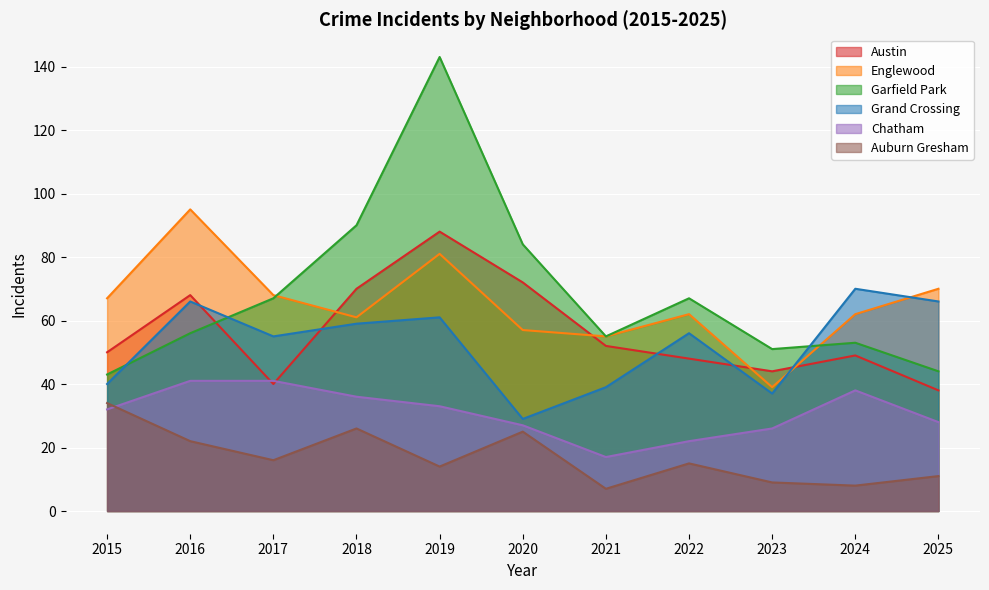

True or false: Grand Crossing and Auburn Gresham intersect in this chart.

False